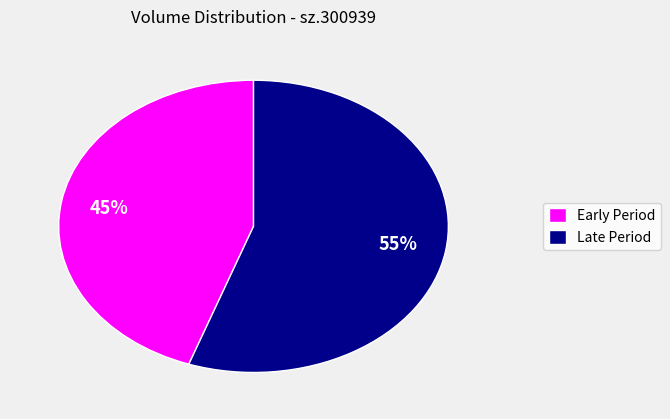

How many segments does this pie chart have?

2